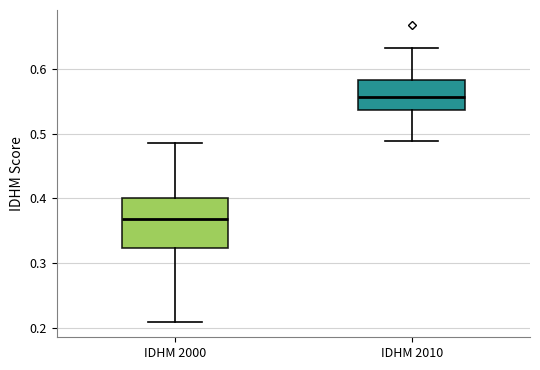

Comparing the boxes themselves (not the whiskers), which one is the tallest?

IDHM 2000